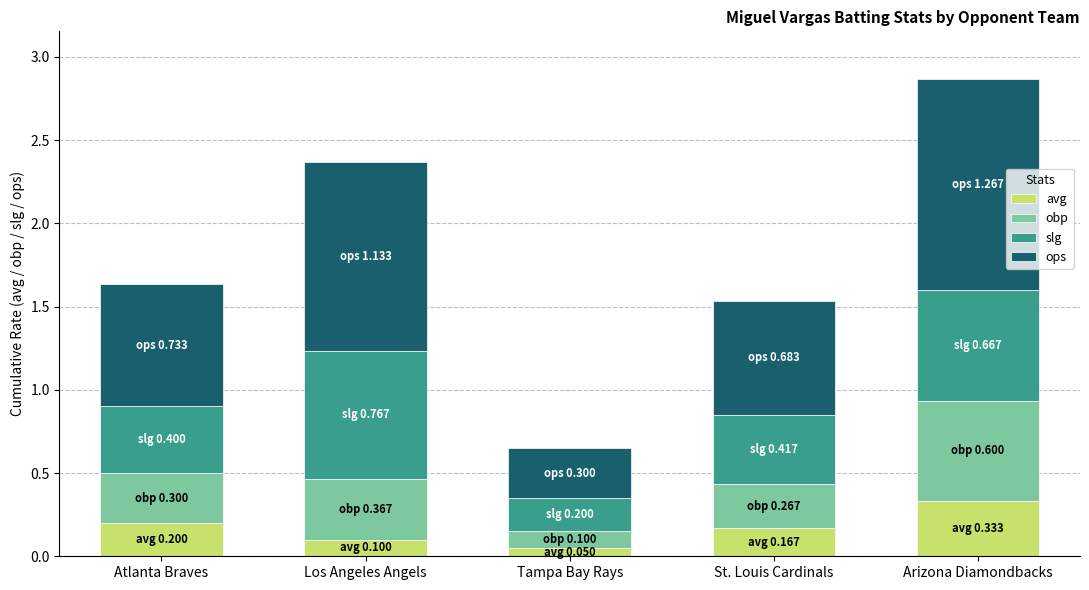

What is the total value across all series at St. Louis Cardinals?

1.5